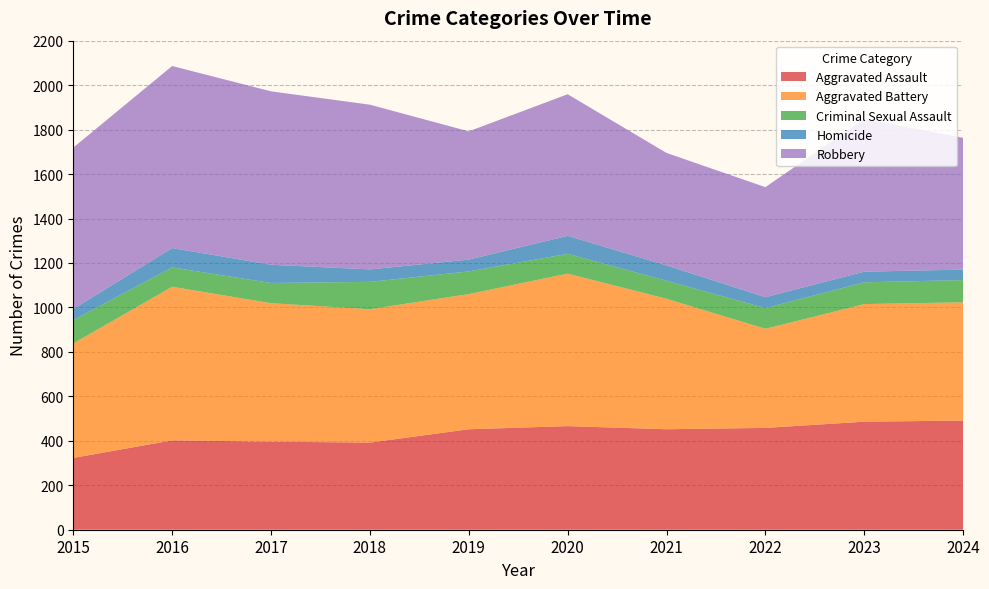

Reading left to right, transcribe all the data shown in this chart.

Aggravated Assault: 323	402	396	392	452	466	452	458	486	491
Aggravated Battery: 515	691	623	600	608	686	587	446	529	532
Criminal Sexual Assault: 105	87	91	123	102	89	81	93	98	100
Homicide: 50	87	82	56	53	81	69	49	48	47
Robbery: 726	819	780	741	577	637	506	495	687	593